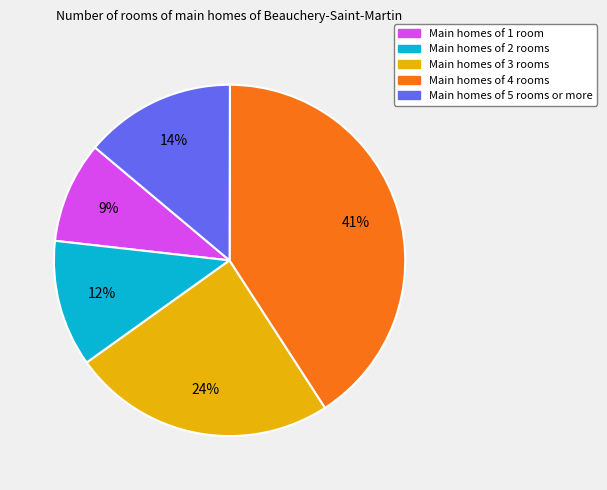

Does any single category account for the majority?

No